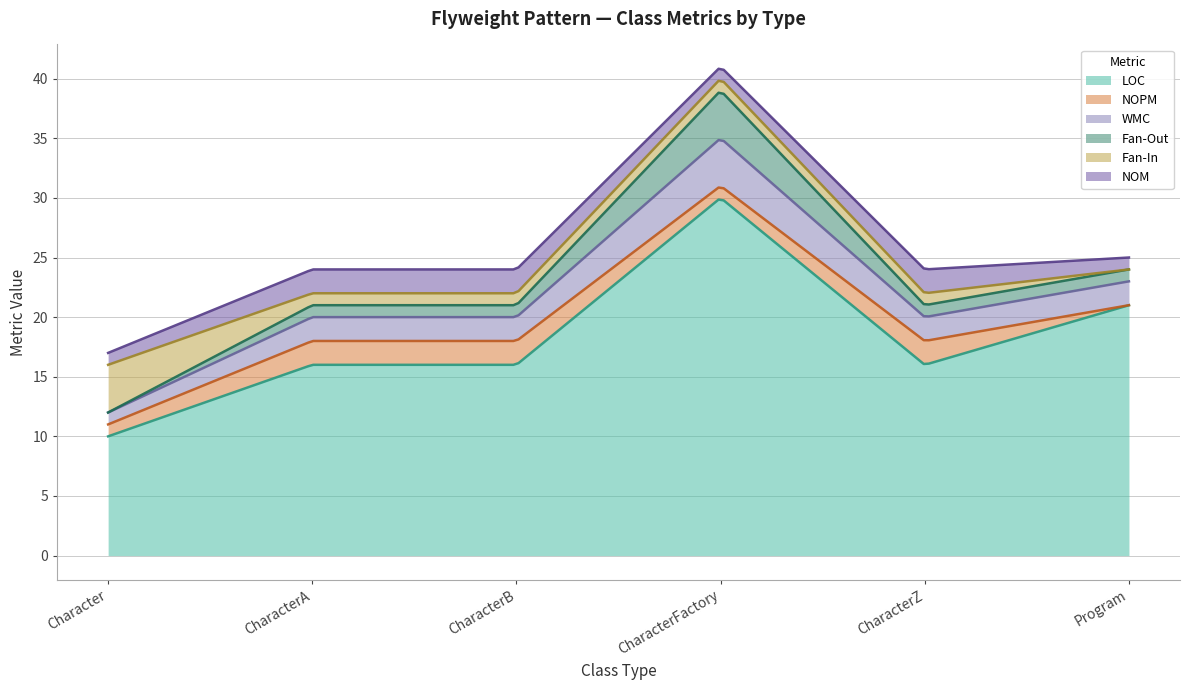

Which series has the largest range (max minus min)?

LOC